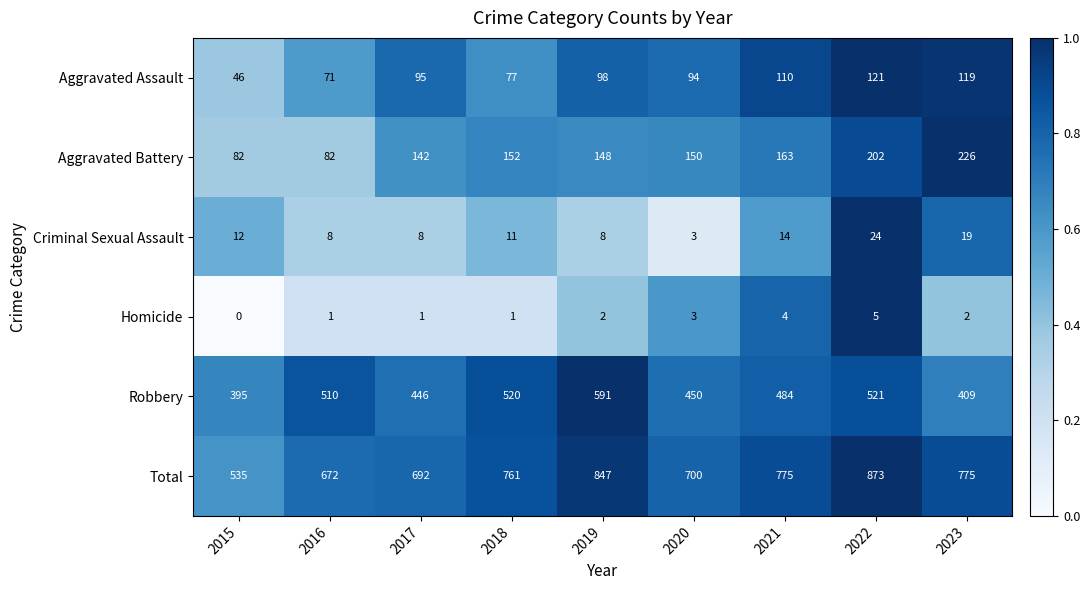

Which series changed the most between 2021 and 2023?

Robbery